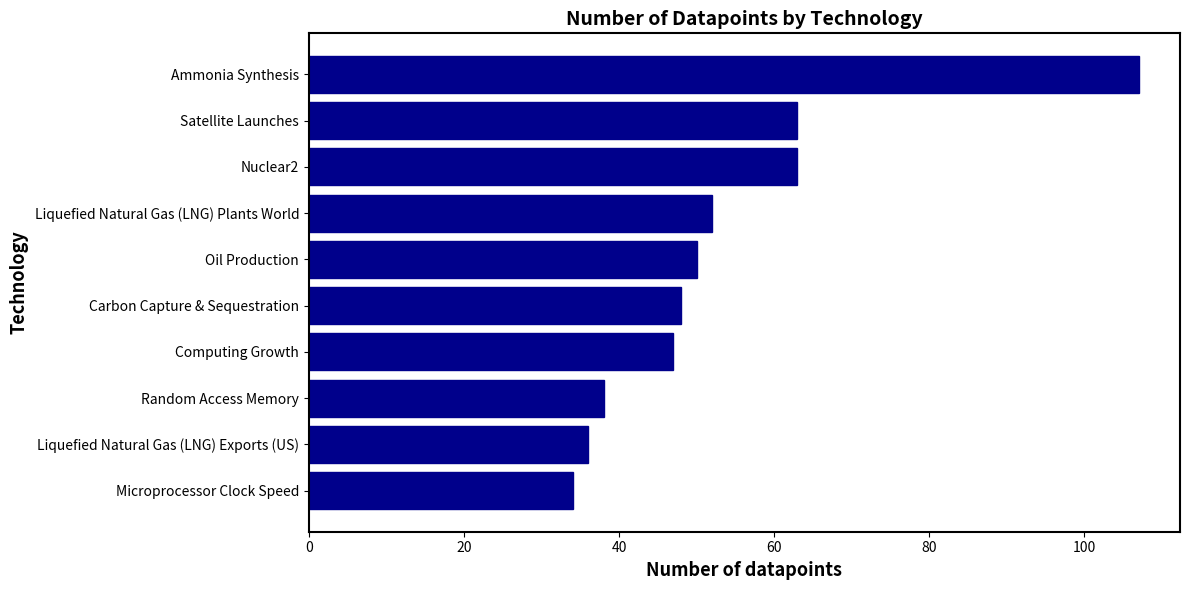

Read the value at Microprocessor Clock Speed, to the nearest 5.

35